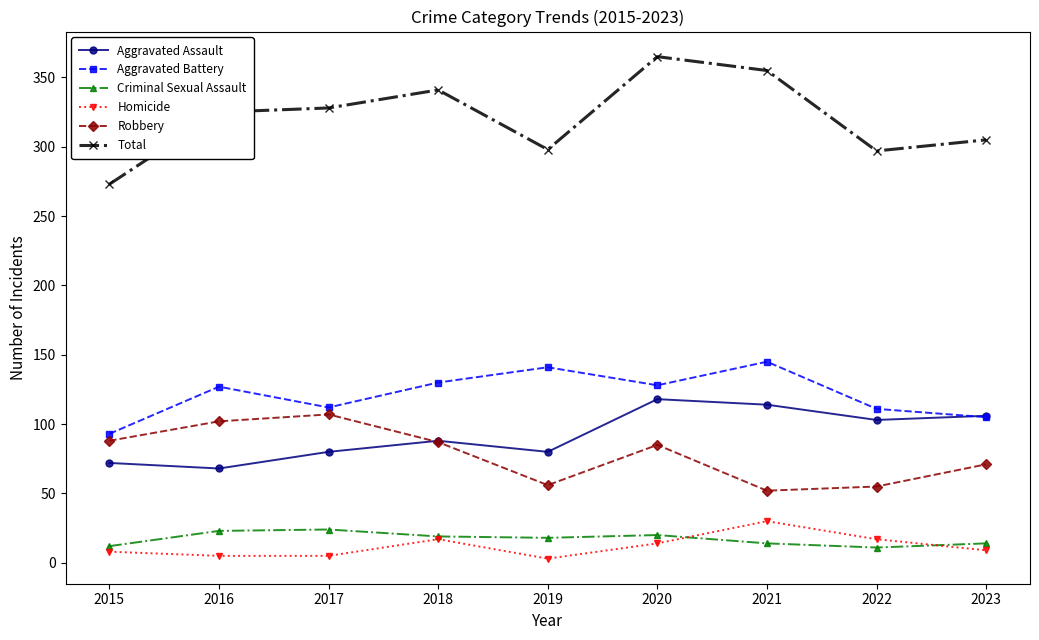

Is this an area chart (filled region under the line)?

No